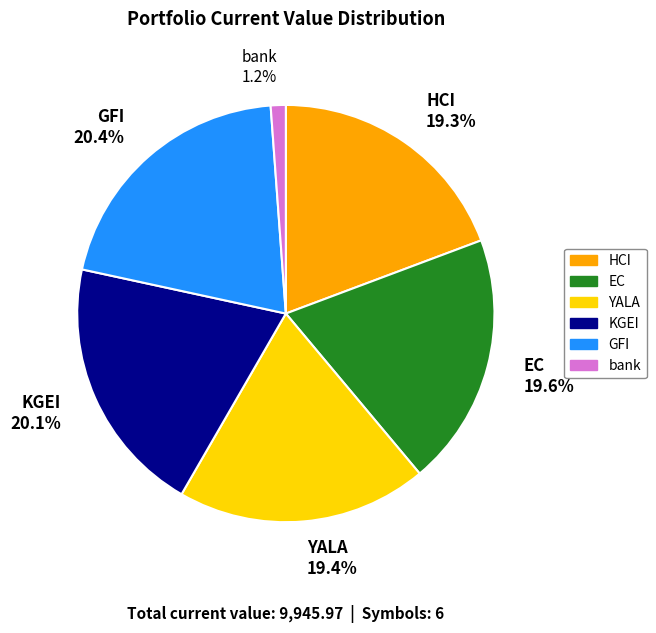

To the nearest percent, what percentage of the pie is bank?

1%